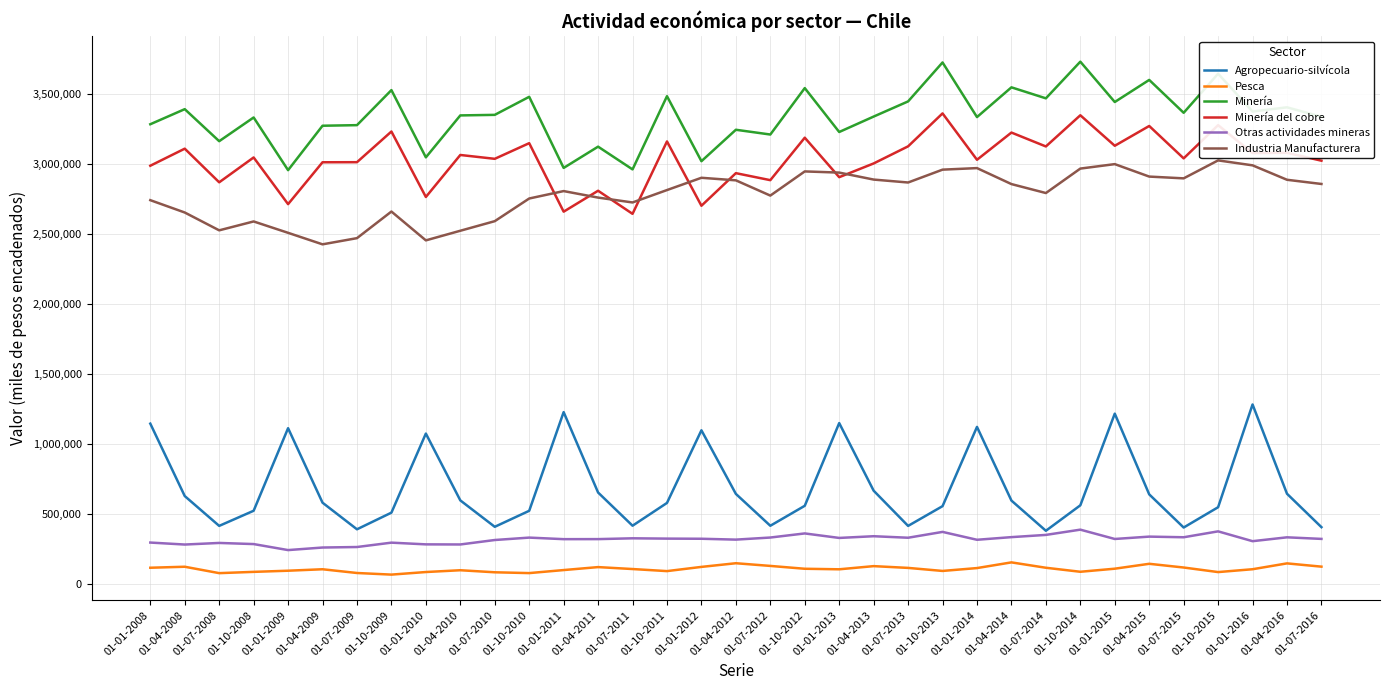

Which series has the largest total across all categories?

Minería